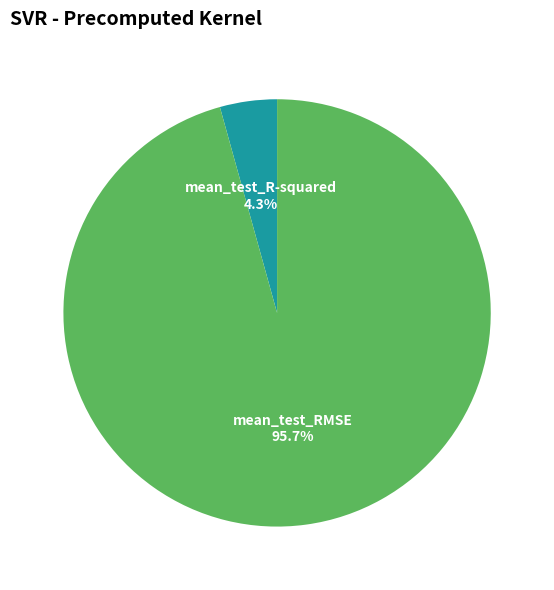

Which has a higher value, mean_test_R-squared or mean_test_RMSE?

mean_test_RMSE